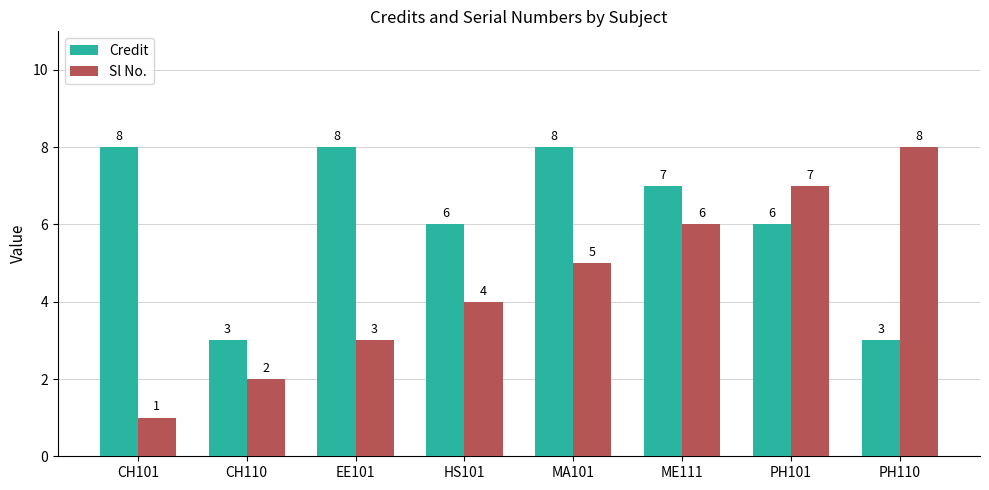

What position from the right is HS101?

5